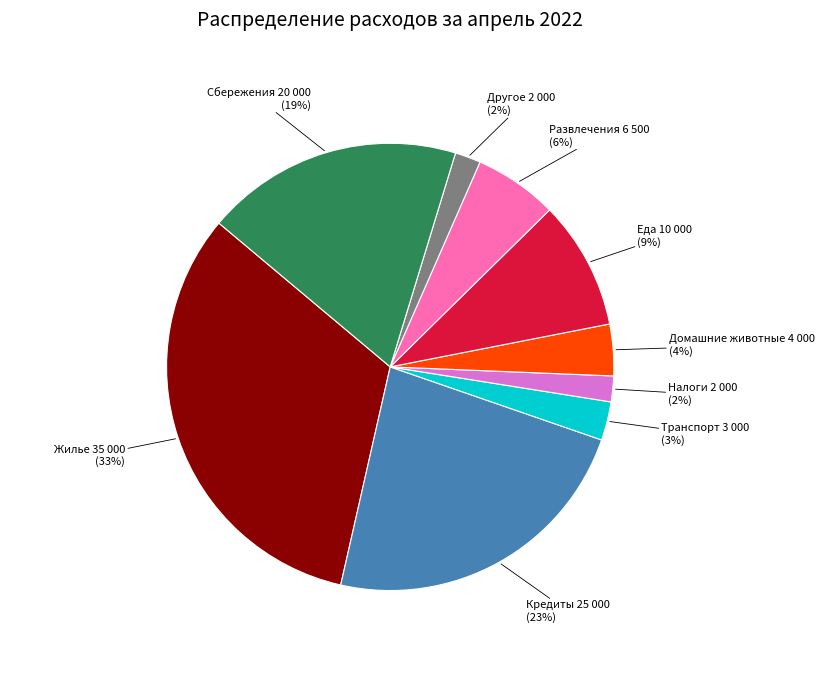

To the nearest percent, what is the average slice percentage?

11%